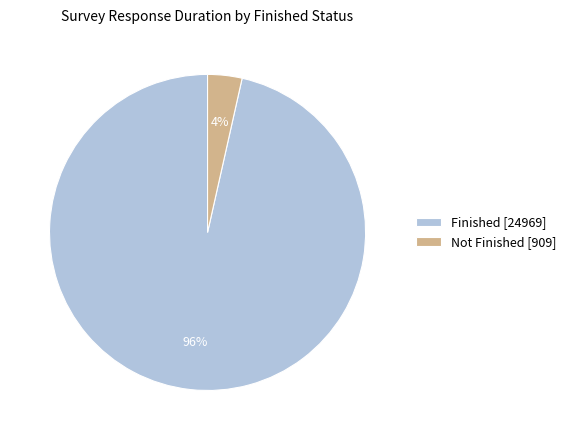

Which category has the biggest portion of the pie?

Finished [24969]